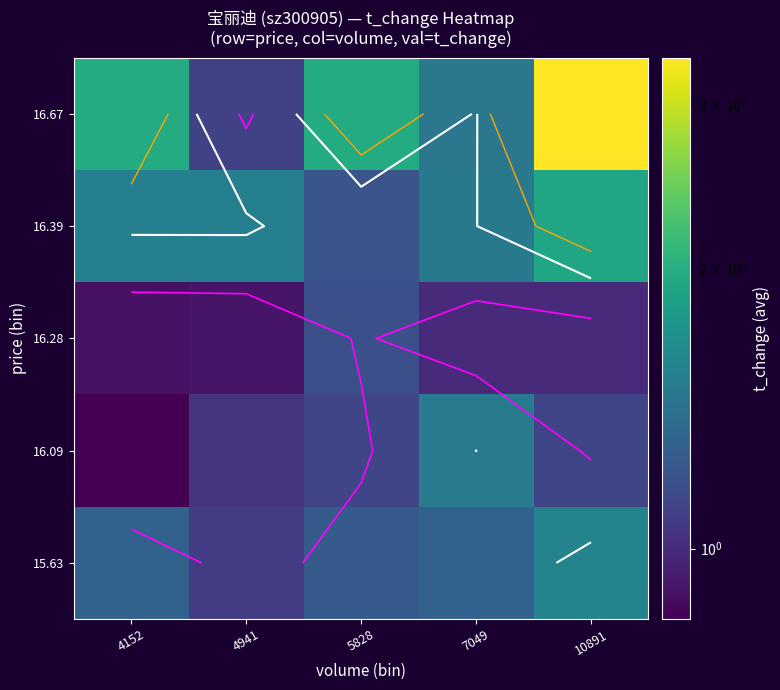

Is the value of 16.09 at 5828 greater than the value of 16.28 at 4941?

Yes